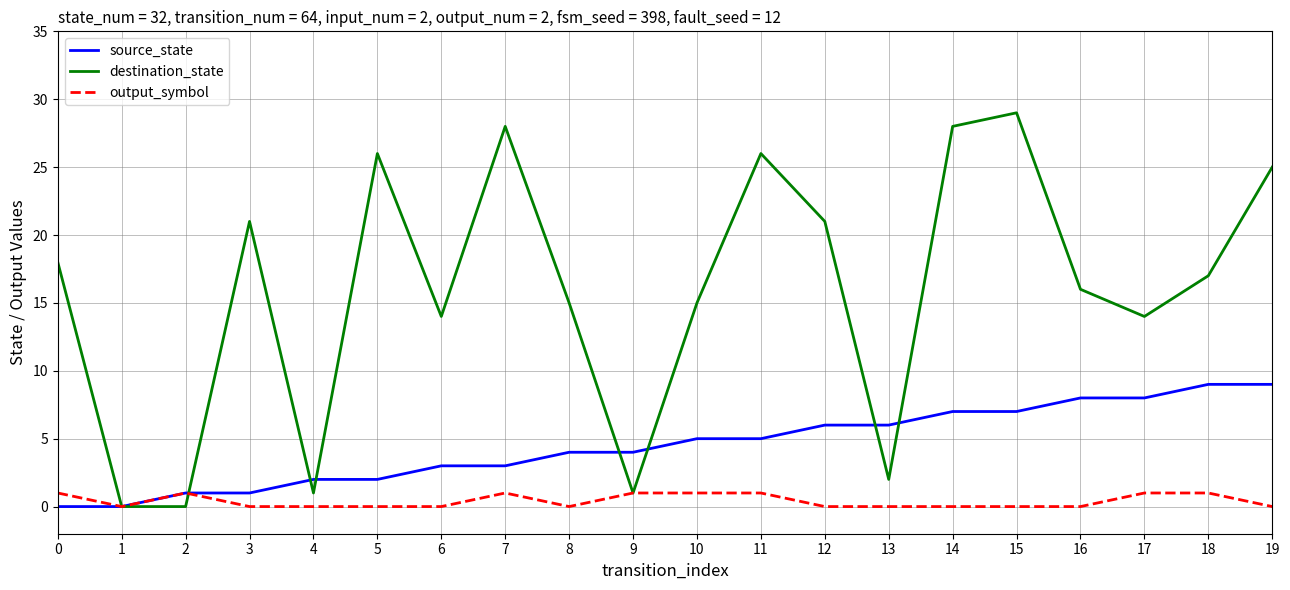

Reading left to right, what are all the values shown in this chart?

source_state: 0=0	1=0	2=1	3=1	4=2	5=2	6=3	7=3	8=4	9=4	10=5	11=5	12=6	13=6	14=7	15=7	16=8	17=8	18=9	19=9
destination_state: 0=18	1=0	2=0	3=21	4=1	5=26	6=14	7=28	8=15	9=1	10=15	11=26	12=21	13=2	14=28	15=29	16=16	17=14	18=17	19=25
output_symbol: 0=1	1=0	2=1	3=0	4=0	5=0	6=0	7=1	8=0	9=1	10=1	11=1	12=0	13=0	14=0	15=0	16=0	17=1	18=1	19=0